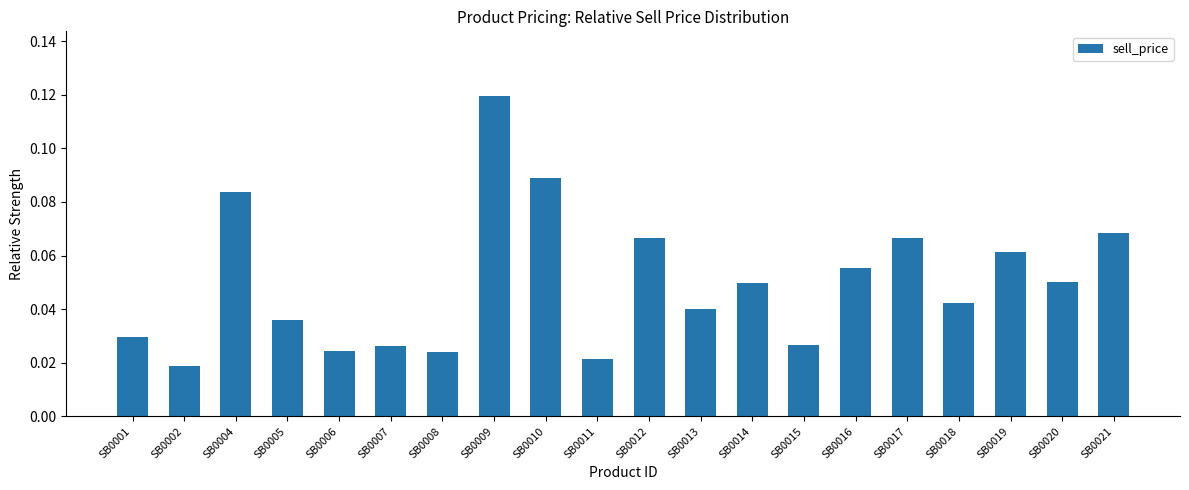

Between SB0008 and SB0018, which is larger?

SB0018